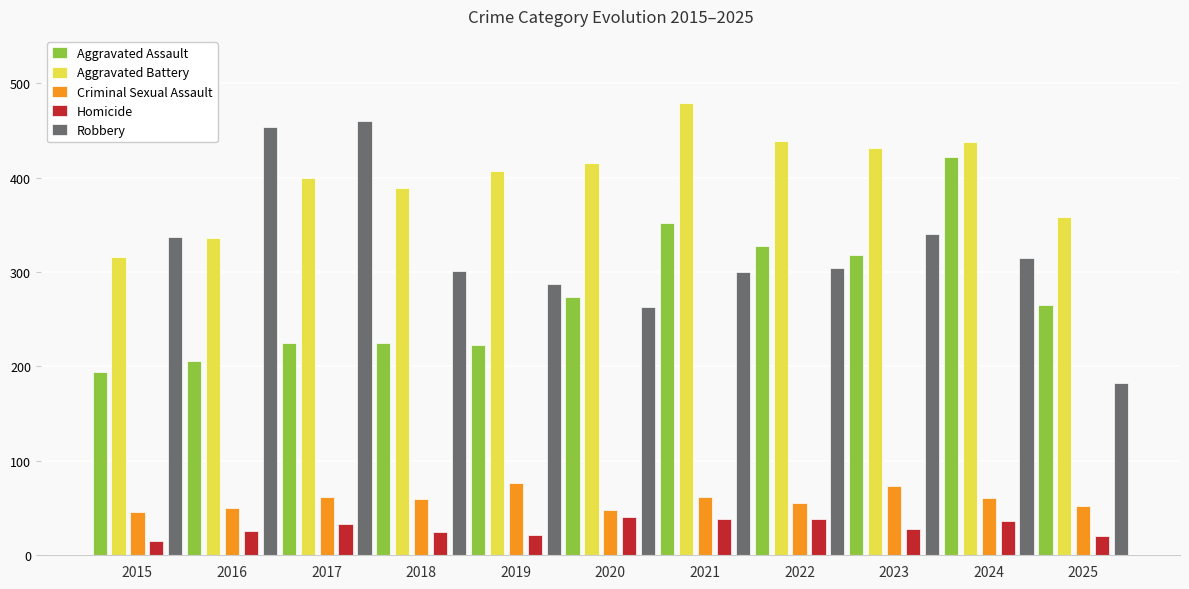

Are the bars grouped side by side (vs. stacked)?

Yes